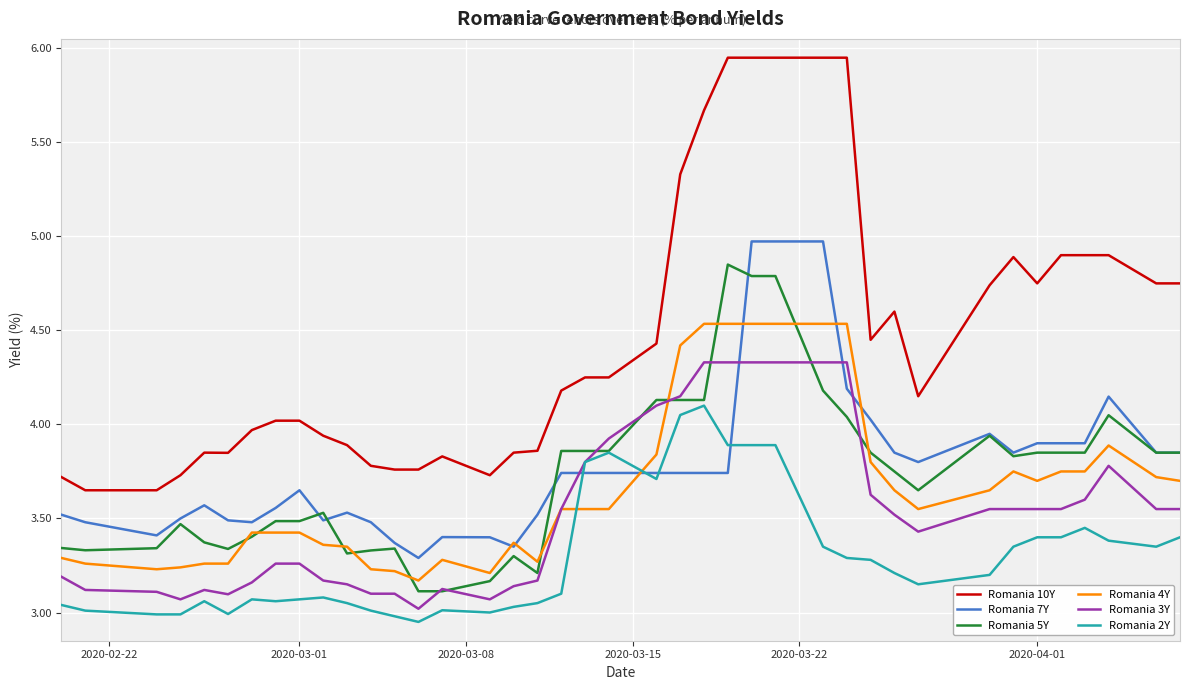

Does the chart display data point markers on the line(s)?

No